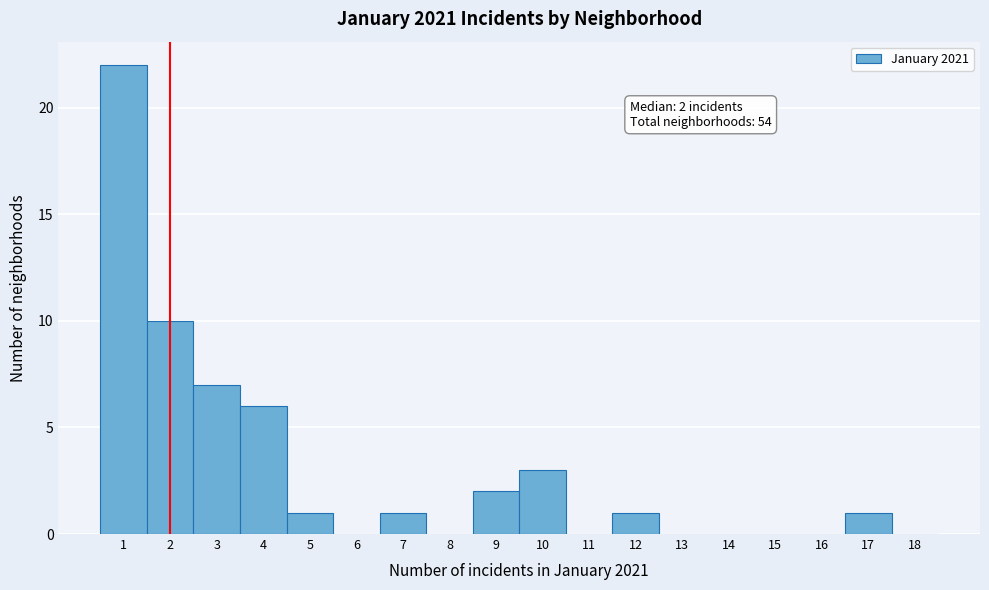

Which range on the x-axis has the tallest bar?

0.5 to 1.5